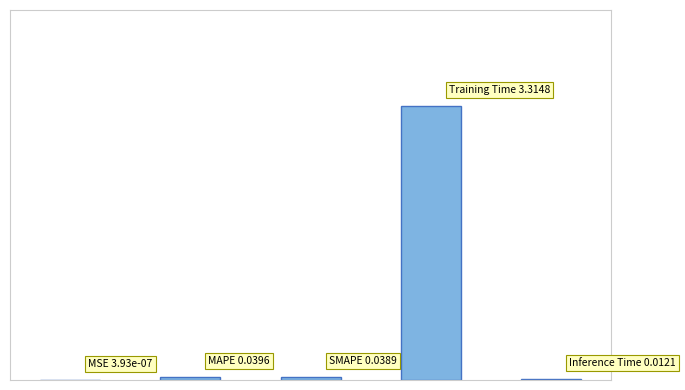

Count the number of data series in this chart.

1